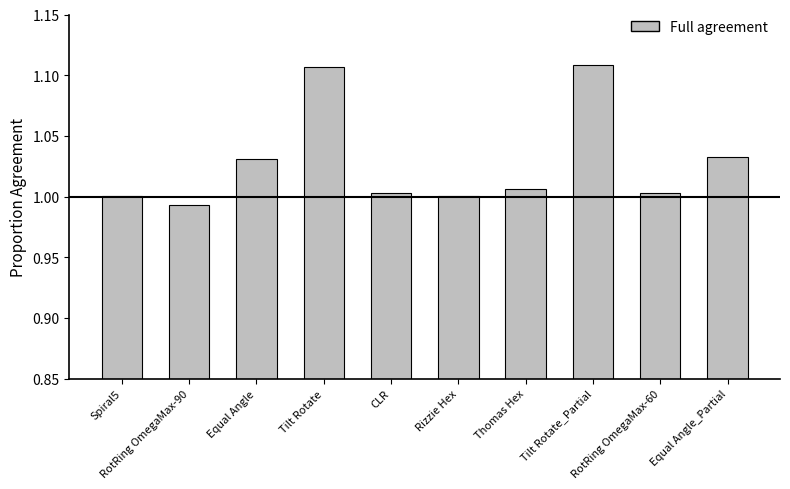

What is the label of the 4th bar from the right?

Thomas Hex